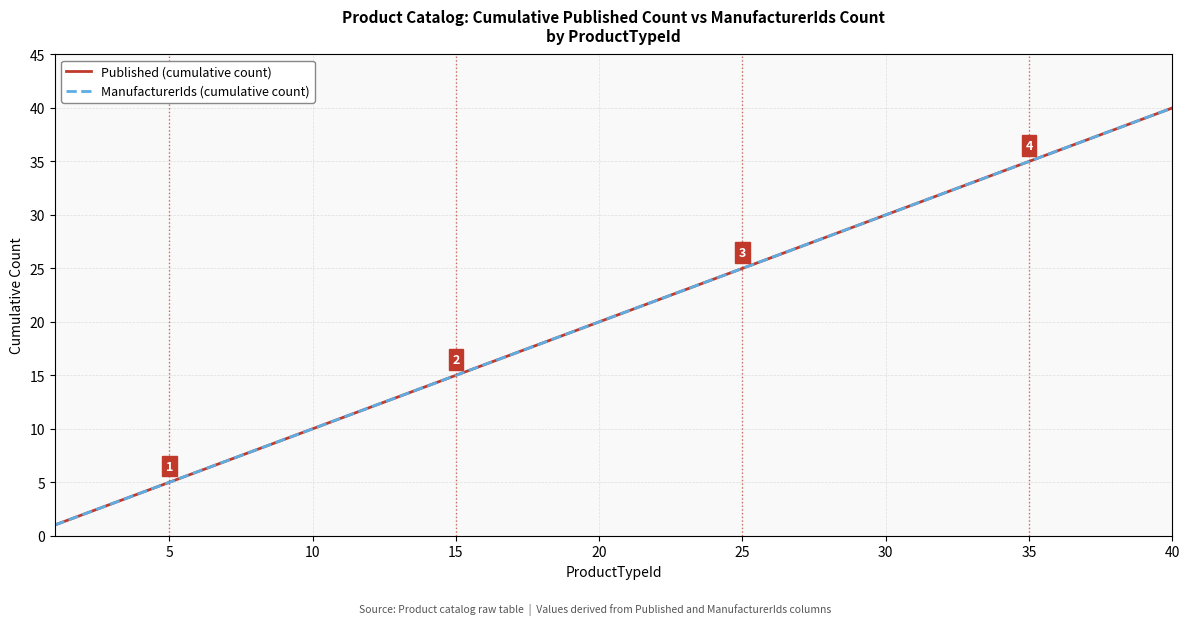

Does the chart have visible grid lines?

Yes